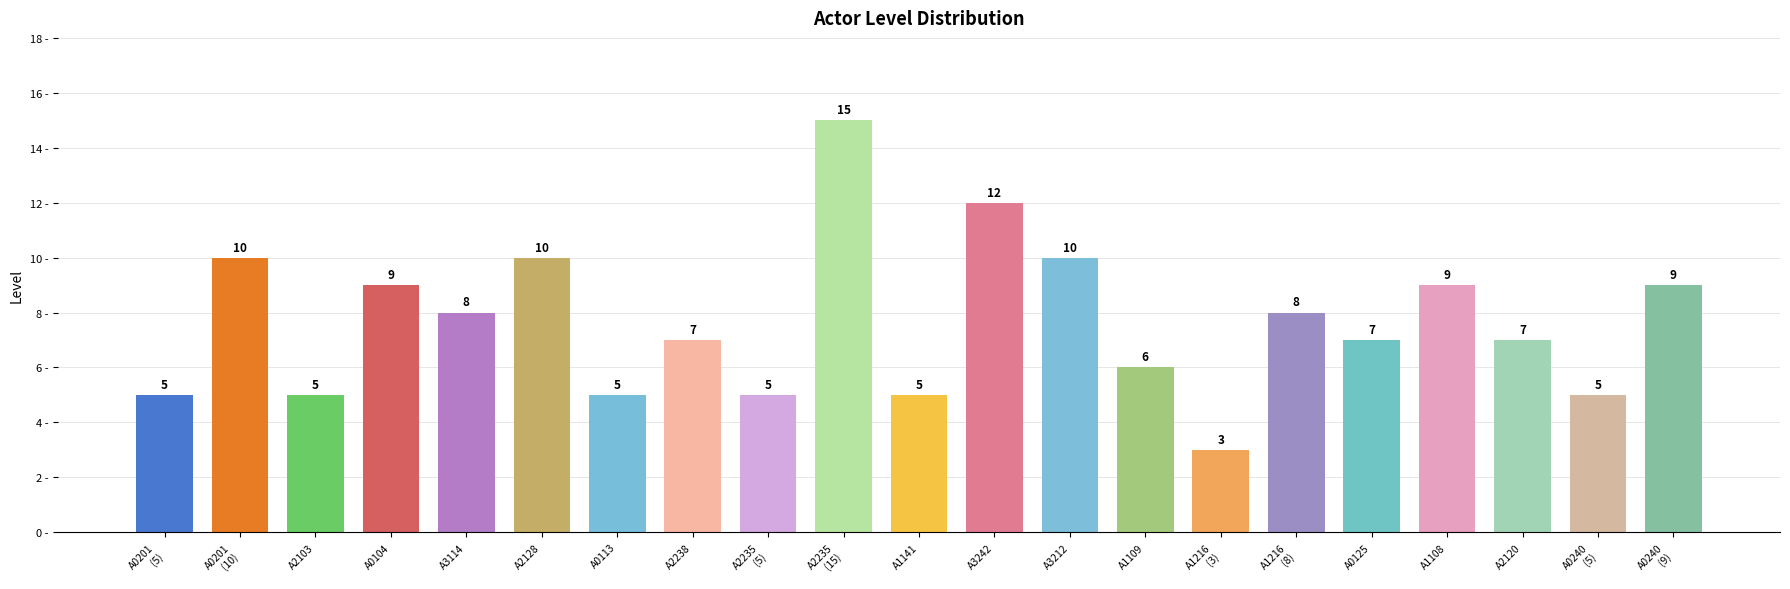

How many bars are there in total?

21